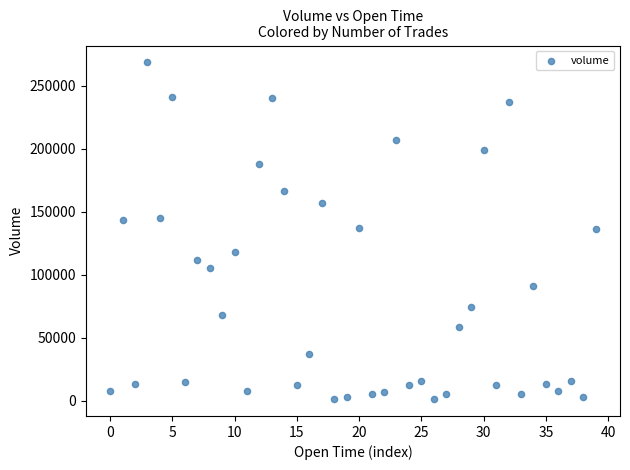

What is the range of Y values (max minus min)?

266930.6